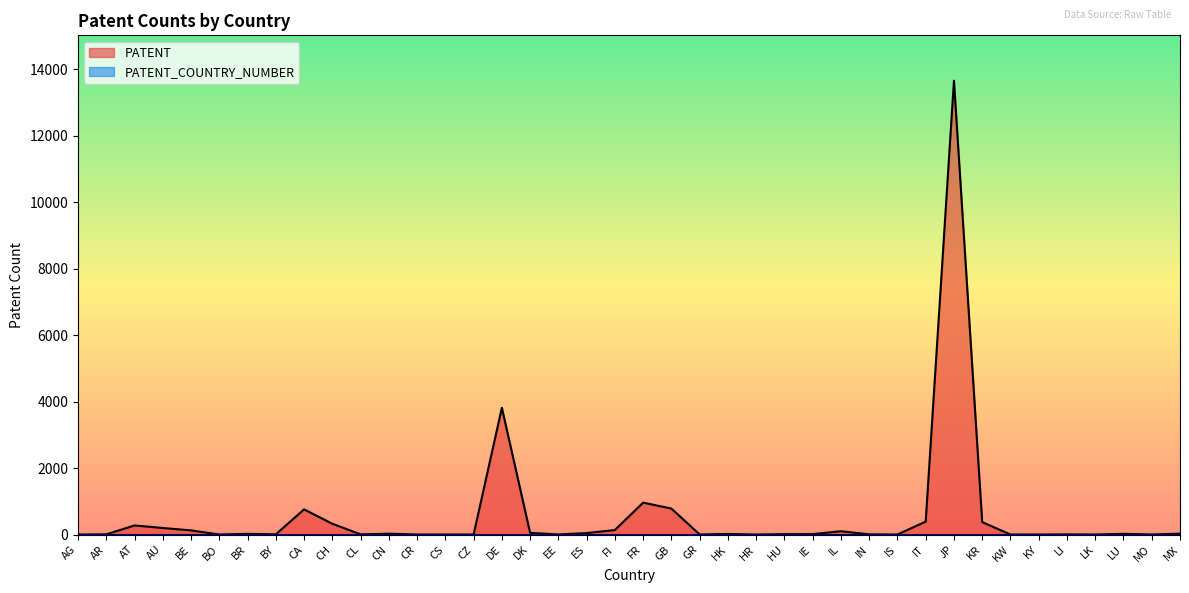

What is the change in value from AU to HR?

-196